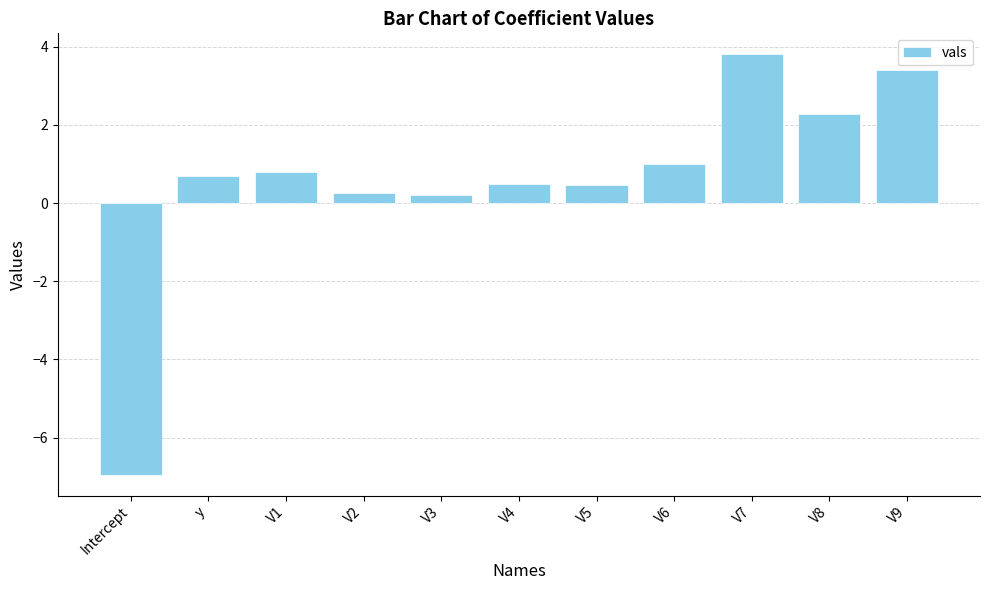

Reading right to left, list all the values displayed in this chart.

V9=3.4	V8=2.3	V7=3.8	V6=1.0	V5=0.5	V4=0.5	V3=0.2	V2=0.2	V1=0.8	y=0.7	Intercept=-6.9